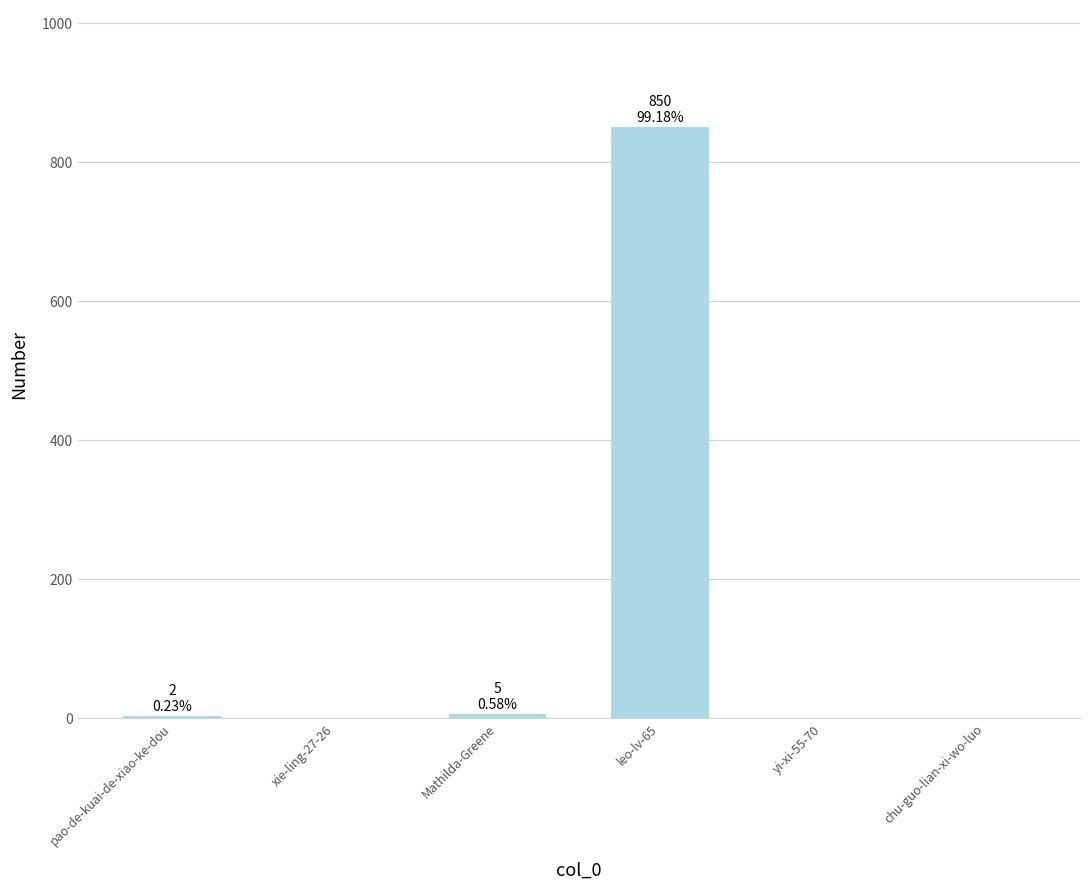

What is the sum of all values?

857